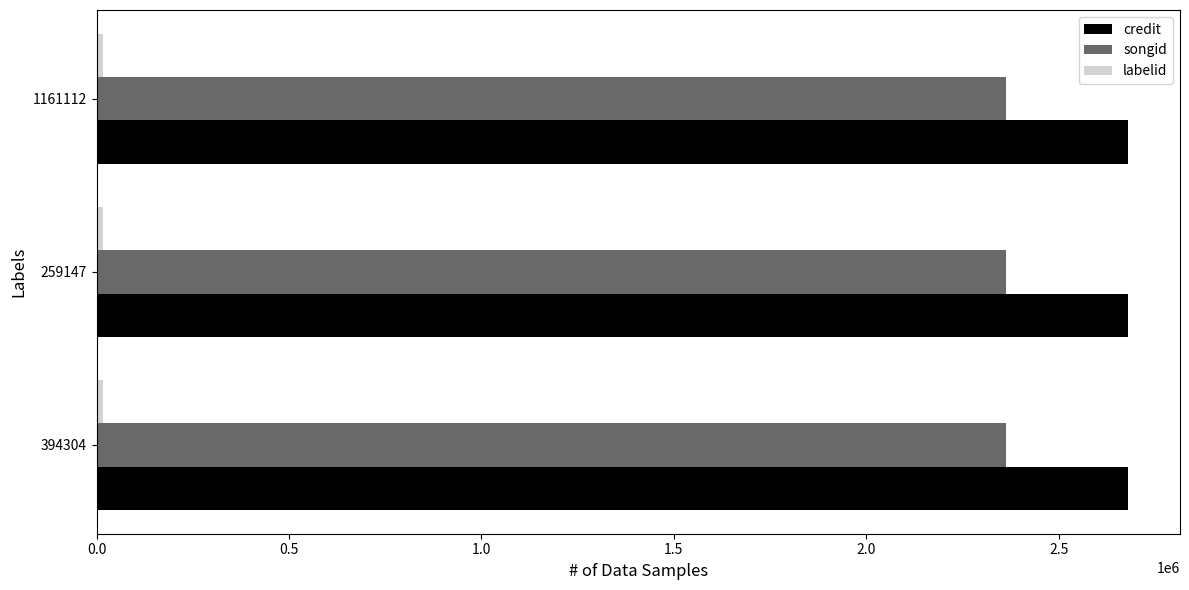

What is the sum of all songid values?

7090686